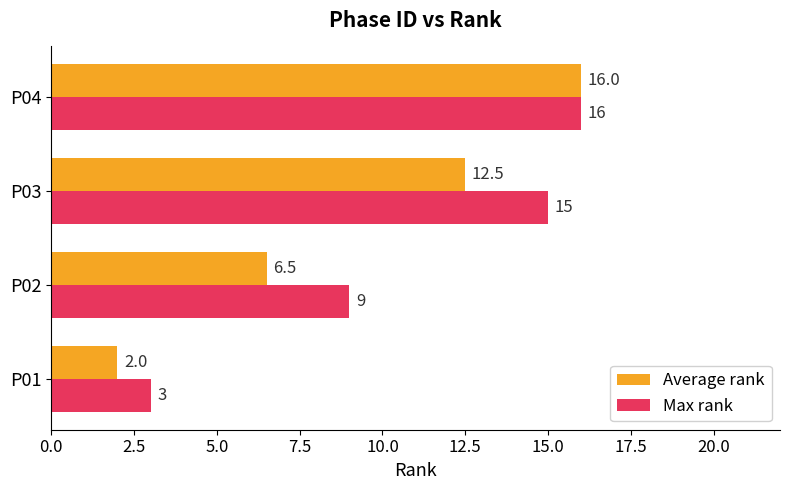

Is it true that Max rank equals 9.0 at P02?

True